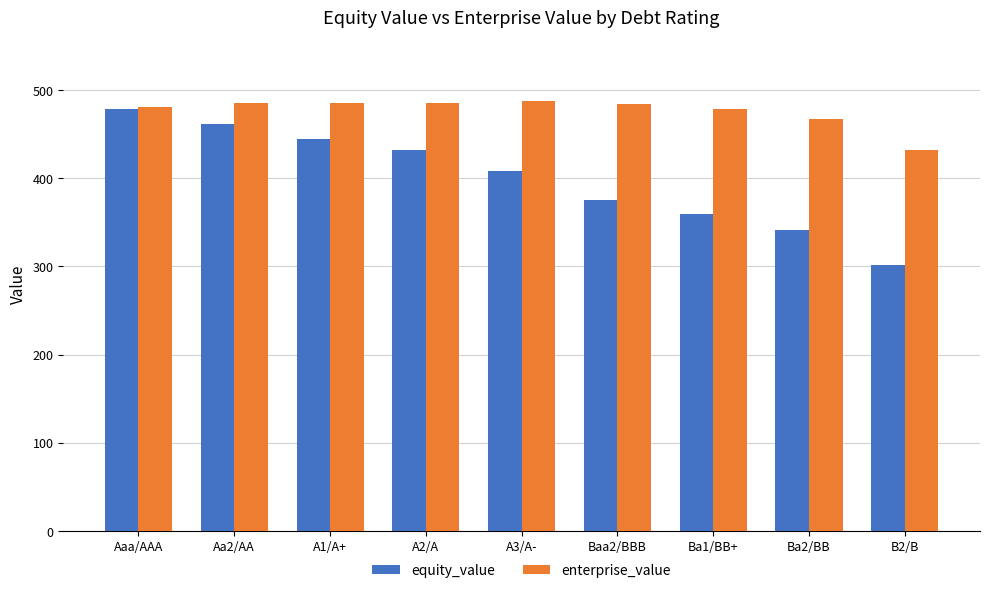

Read the equity_value value at A3/A-.

407.9